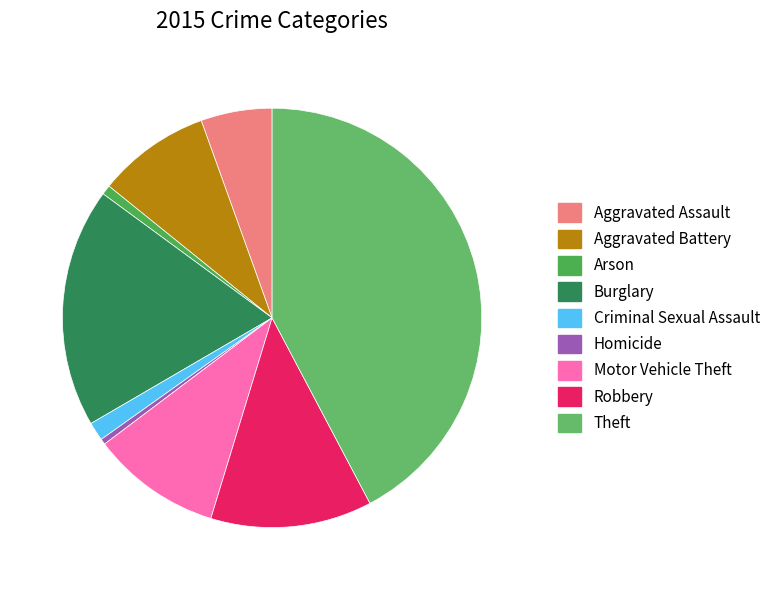

Rank the categories by value from highest to lowest.

Theft, Burglary, Robbery, Motor Vehicle Theft, Aggravated Battery, Aggravated Assault, Criminal Sexual Assault, Arson, Homicide